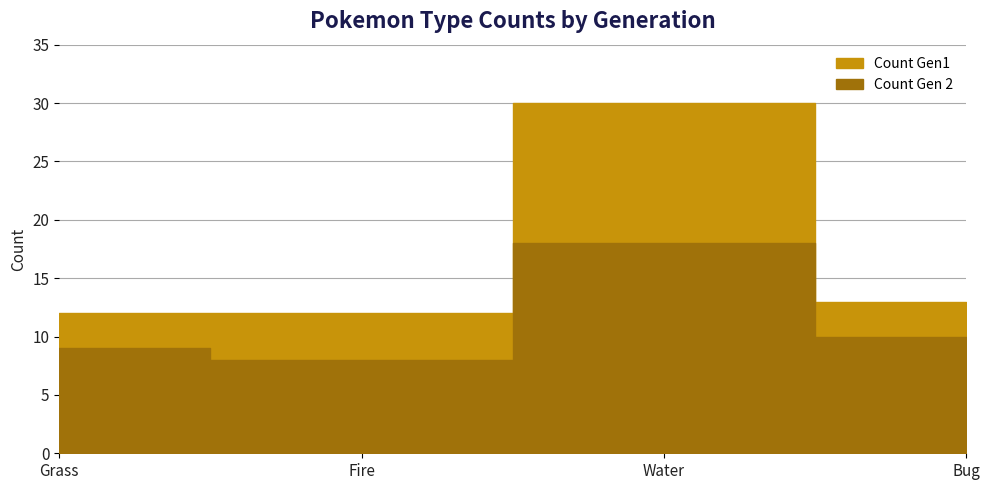

Reading left to right, list all the values displayed in this chart.

Count Gen1: Grass=12	Fire=12	Water=30	Bug=13
Count Gen 2: Grass=9	Fire=8	Water=18	Bug=10